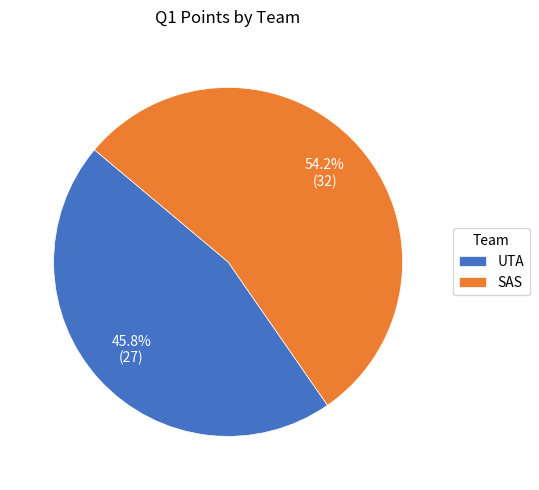

What is the ratio of the value at UTA to the value at SAS?

0.8